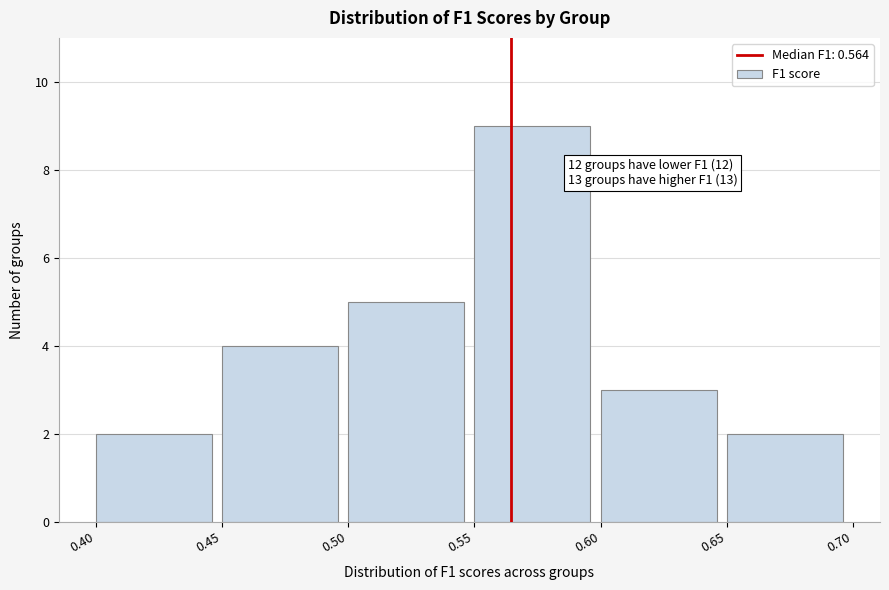

Over which range of the x-axis is the bar tallest?

0.55 to 0.60